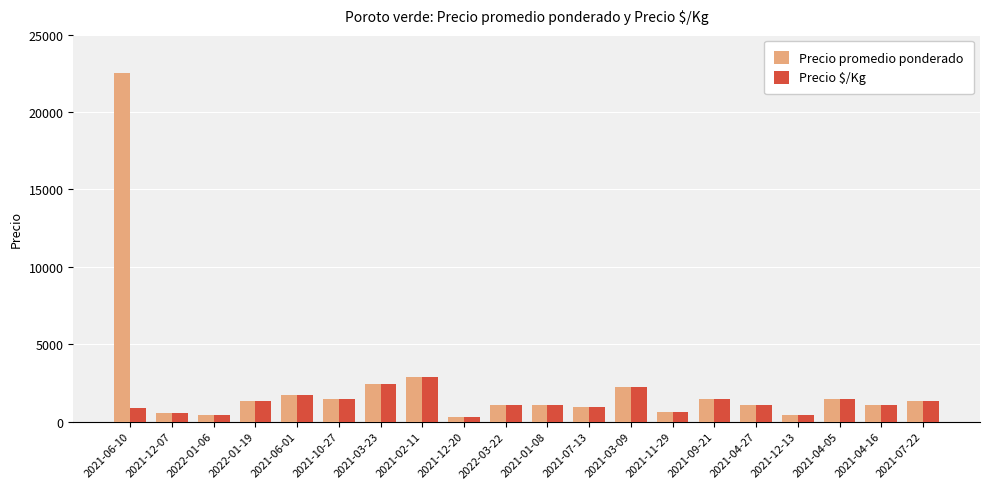

Is it true that Precio promedio ponderado equals 1050 at 2021-04-16?

True